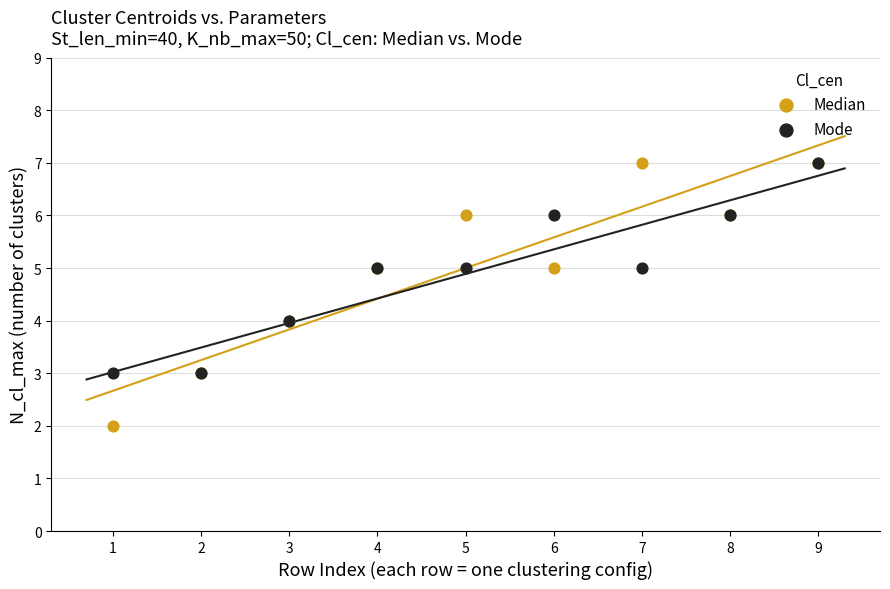

Which series has the widest spread of Y values?

Median